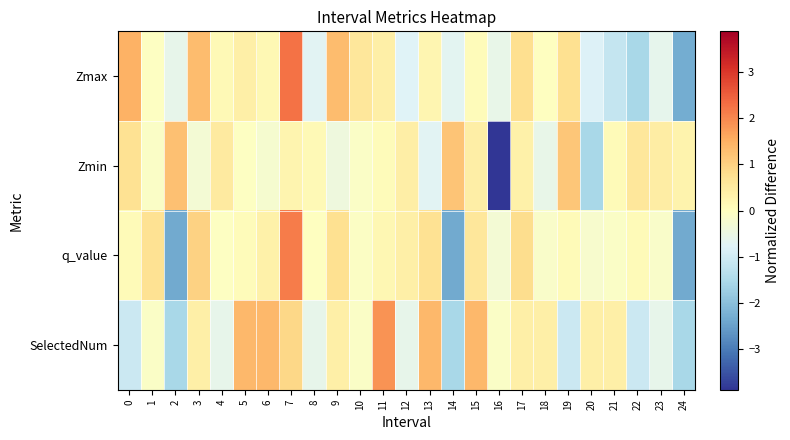

At which category is the sum across all series the highest?

7